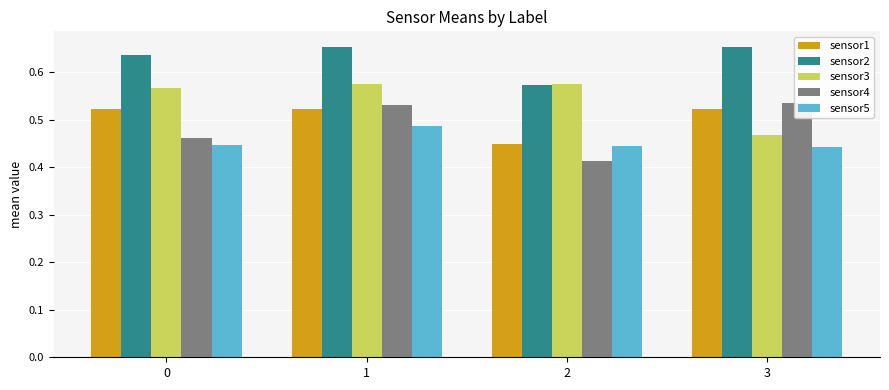

At which label does sensor3 reach its peak?

1